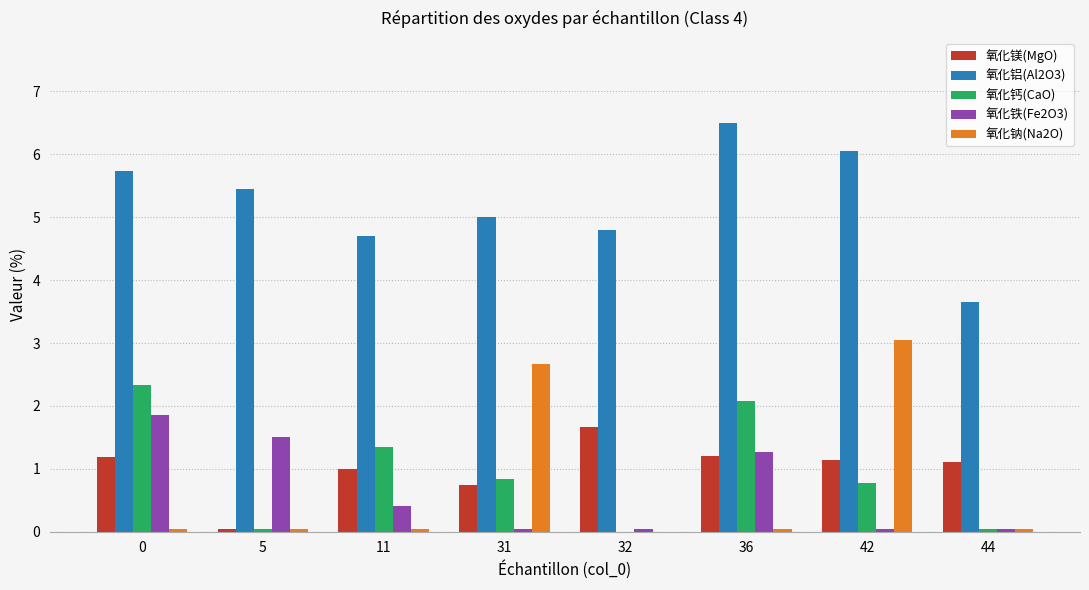

The 氧化铁(Fe2O3) series shows 1.9 at 0. True or false?

True